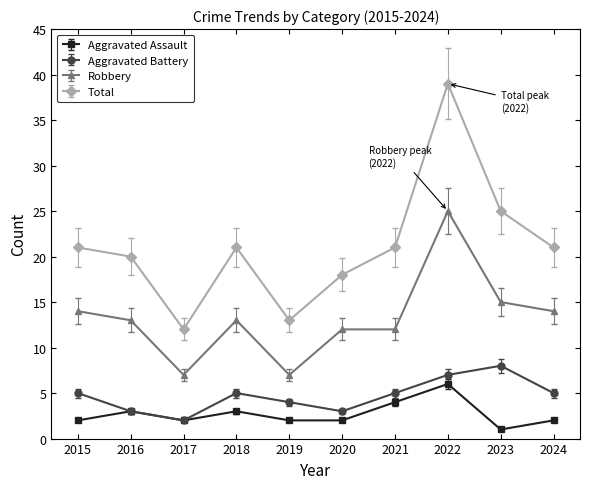

Where is Total nearest to the value 25?

2023